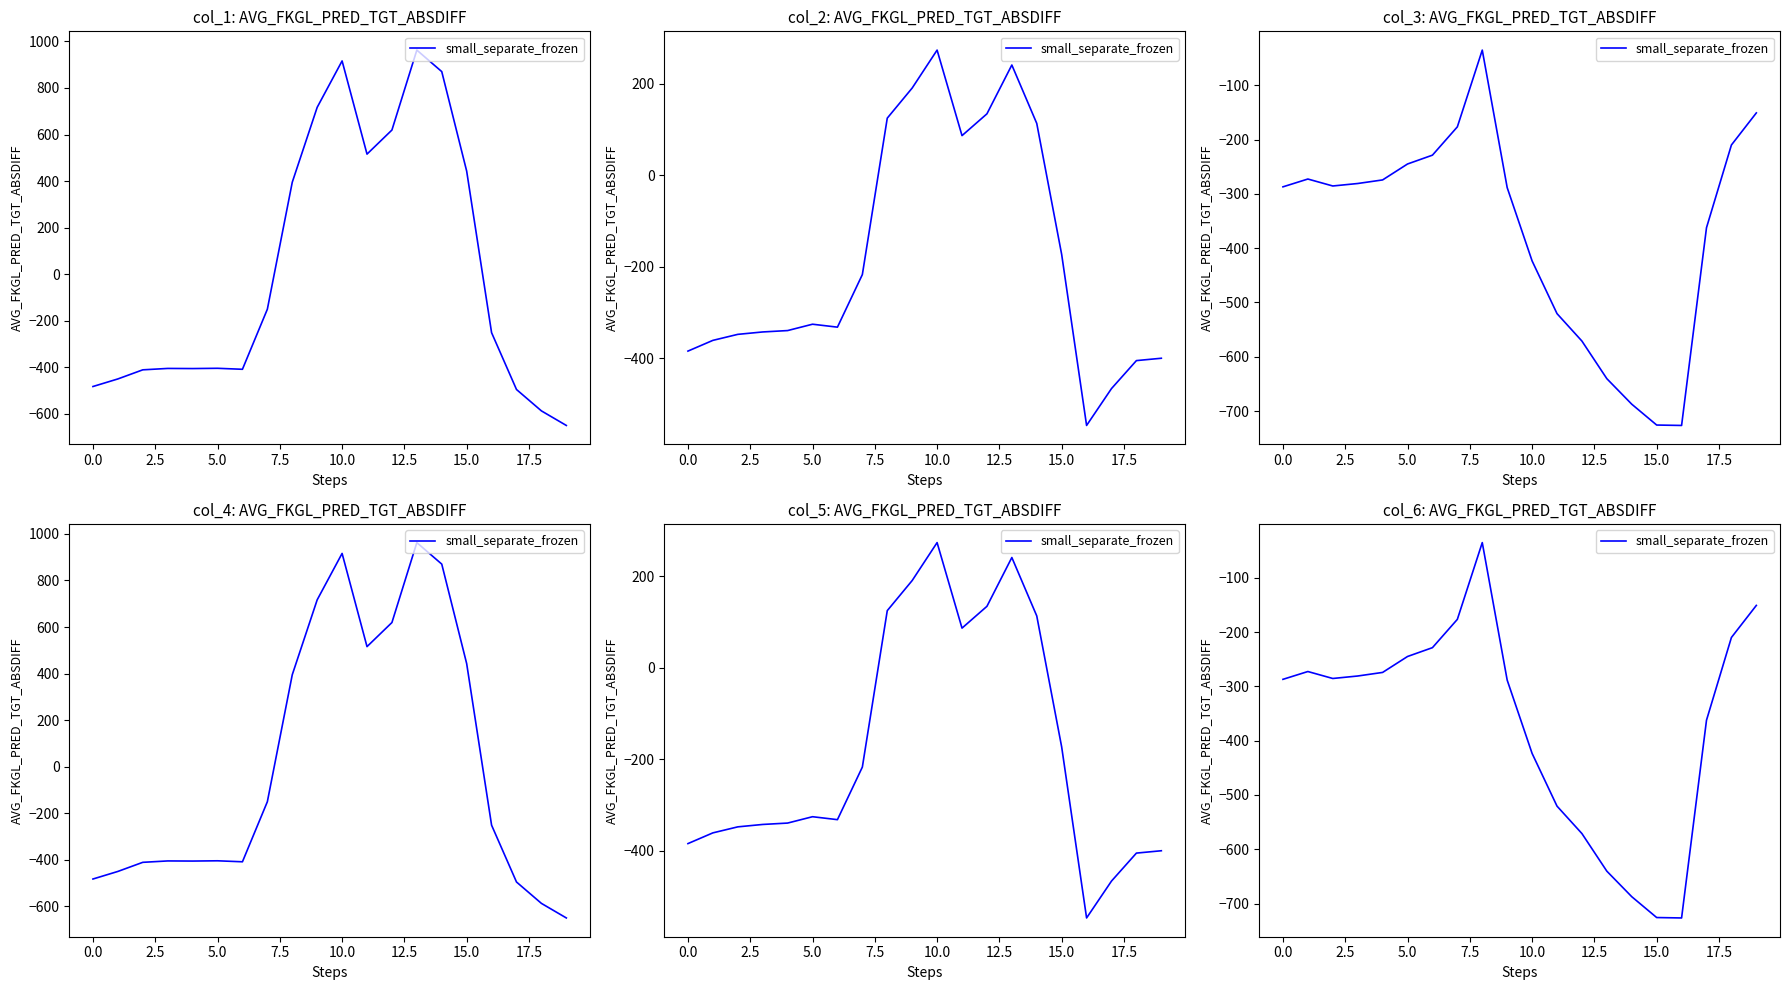

What is the smallest value displayed?

-726.6